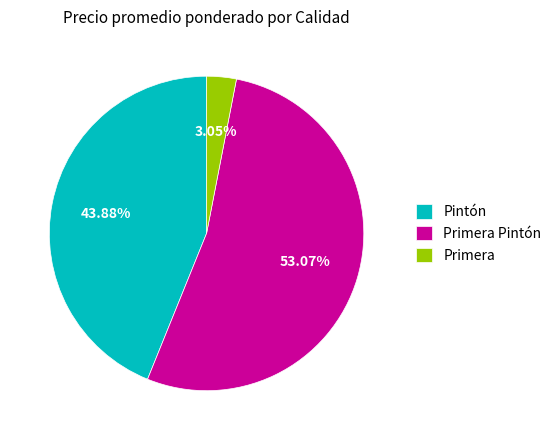

Do Primera and Pintón together represent more than half of the pie?

No